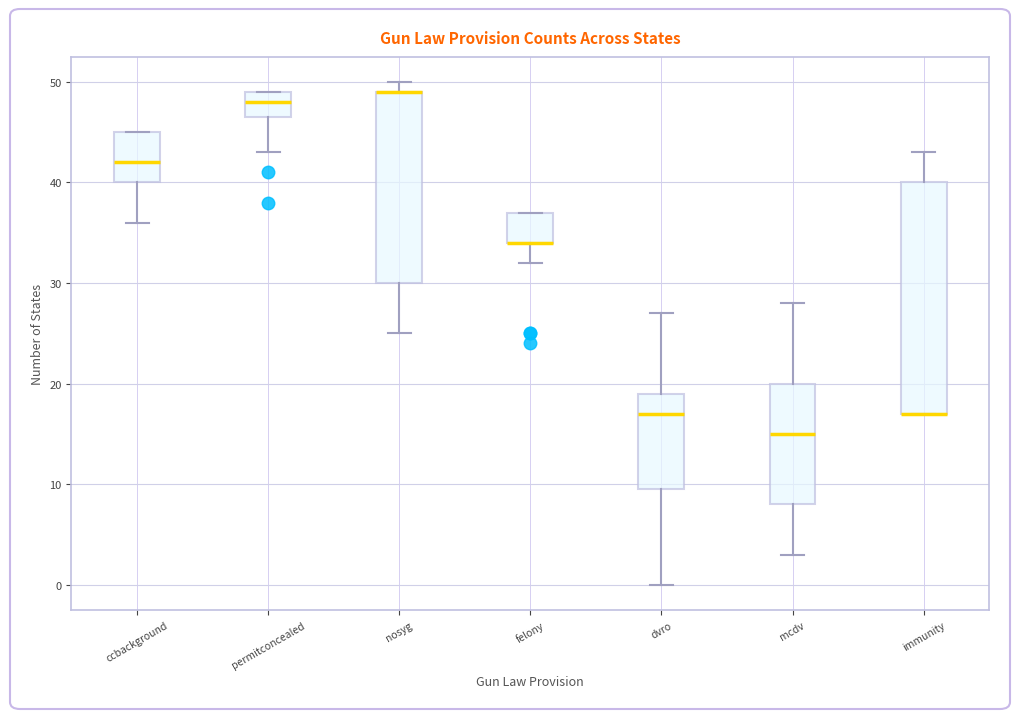

Where is the lower edge of the box for permitconcealed on the y-axis? The values are not printed on the chart, so give them approximately, as read against the axis.

47